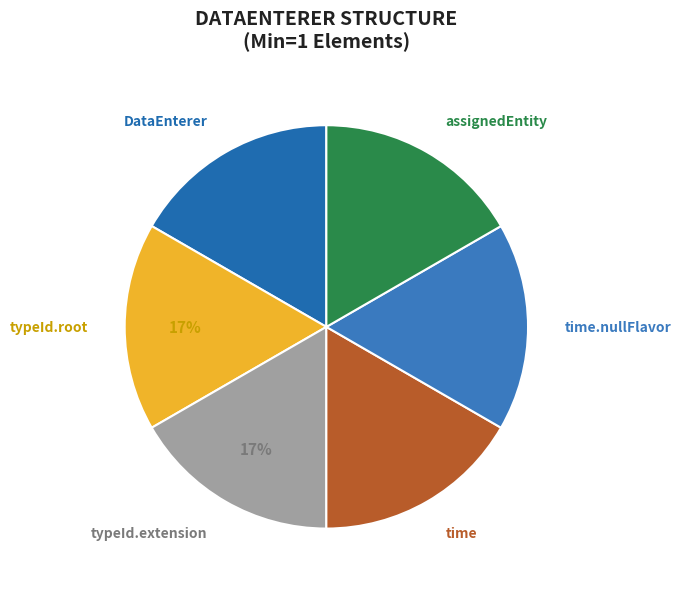

To the nearest percent, what is the difference between the largest and smallest slice percentages?

0%